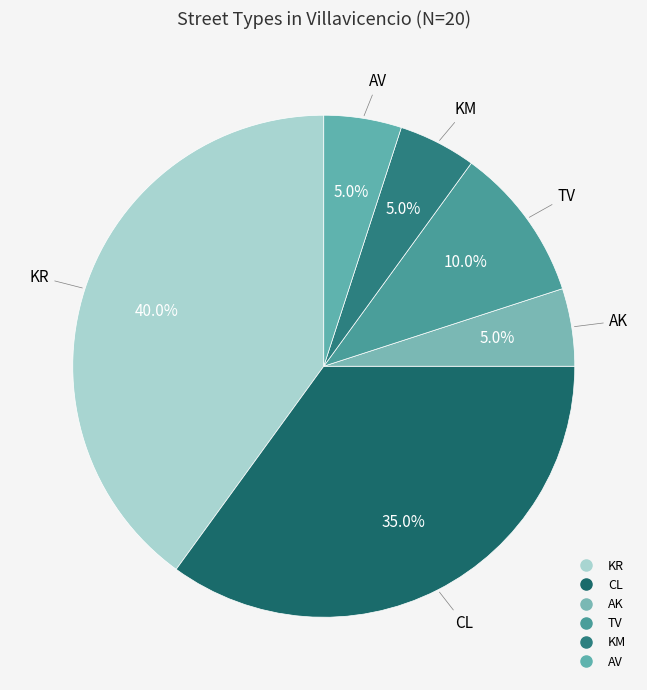

To the nearest percent, what percentage of the pie is AK?

5%